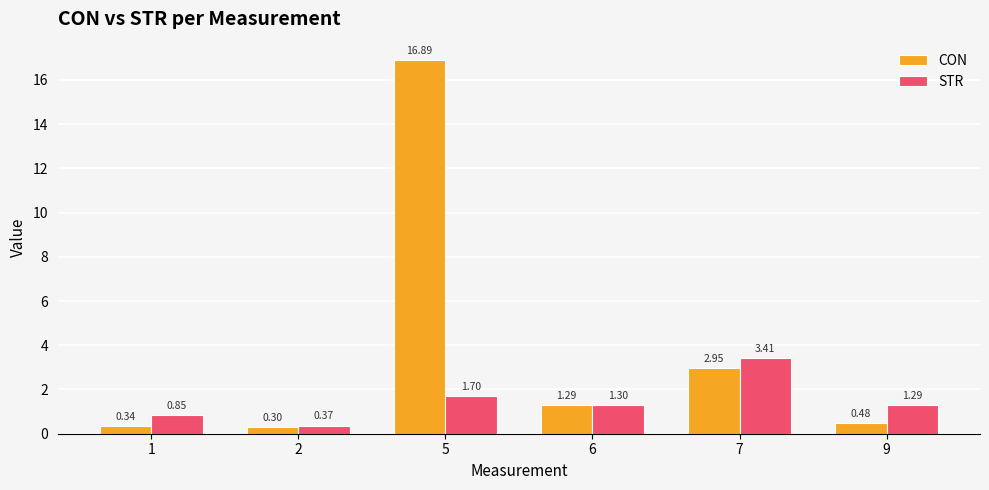

At which category is the sum across all series the highest?

5